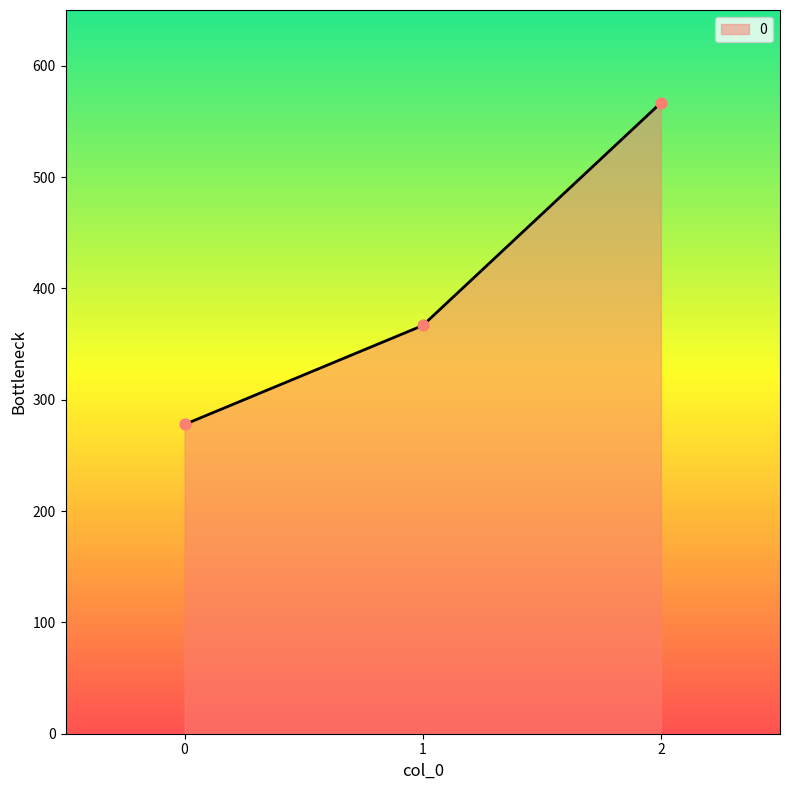

What is the ratio of the value at 2 to the value at 1?

1.5